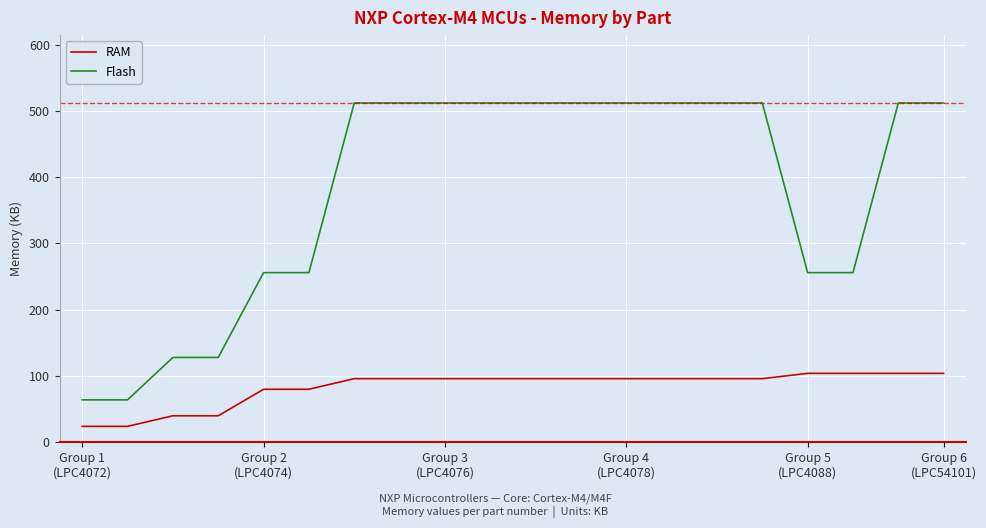

What is the greatest value displayed?

512